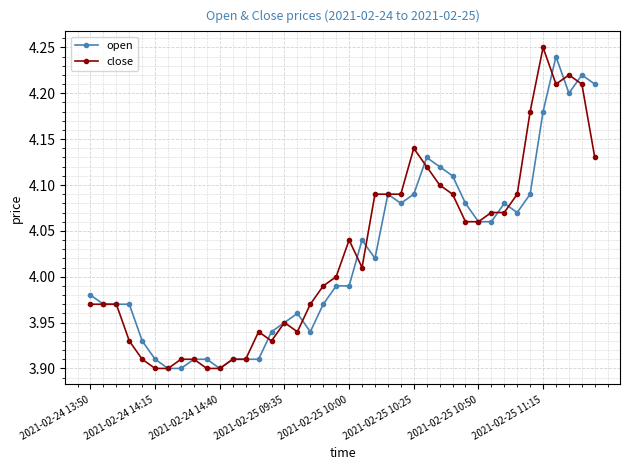

At how many categories does at least one series exceed 4?

20